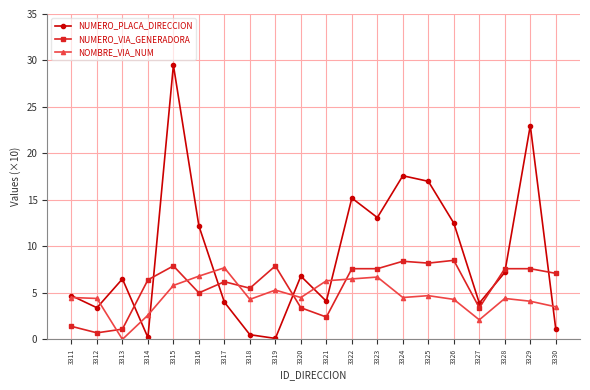

At which label does NOMBRE_VIA_NUM reach its peak?

3317